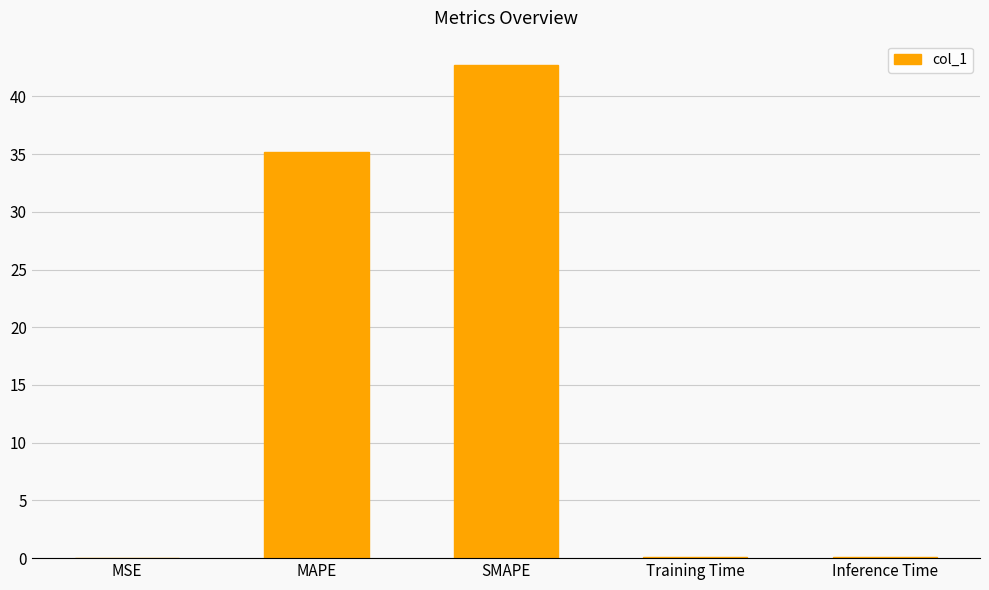

The chart shows a value of 0.0 at MSE. True or false?

True